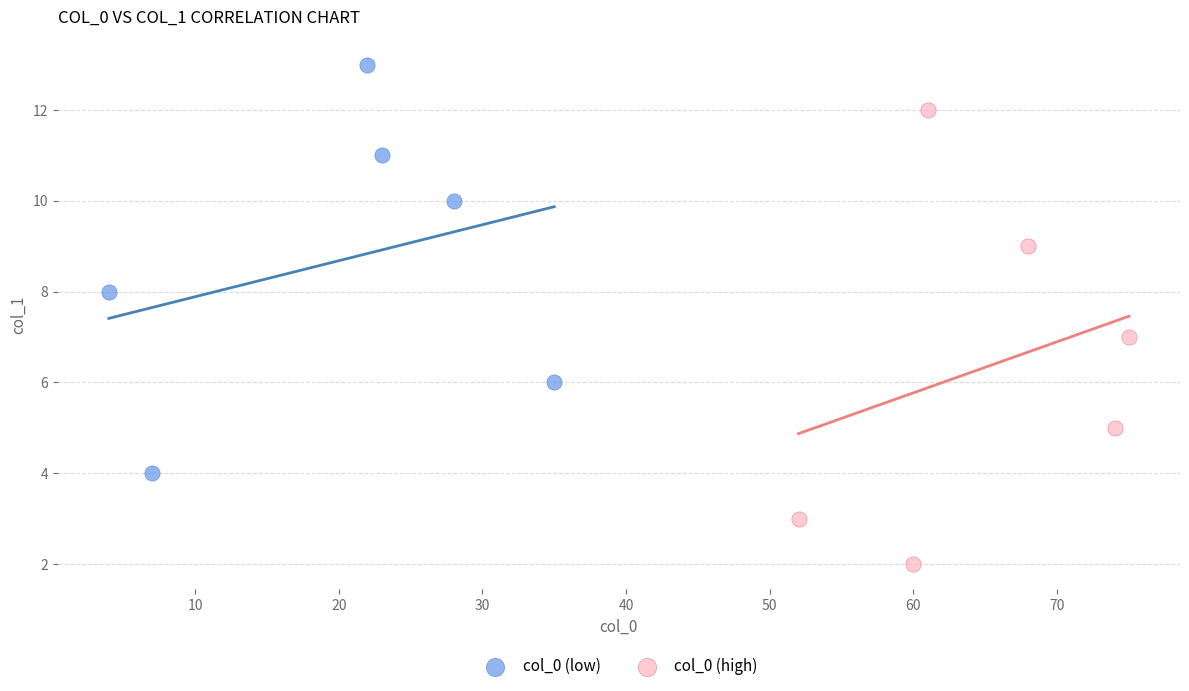

Which series reaches the maximum Y coordinate?

col_0 (low)